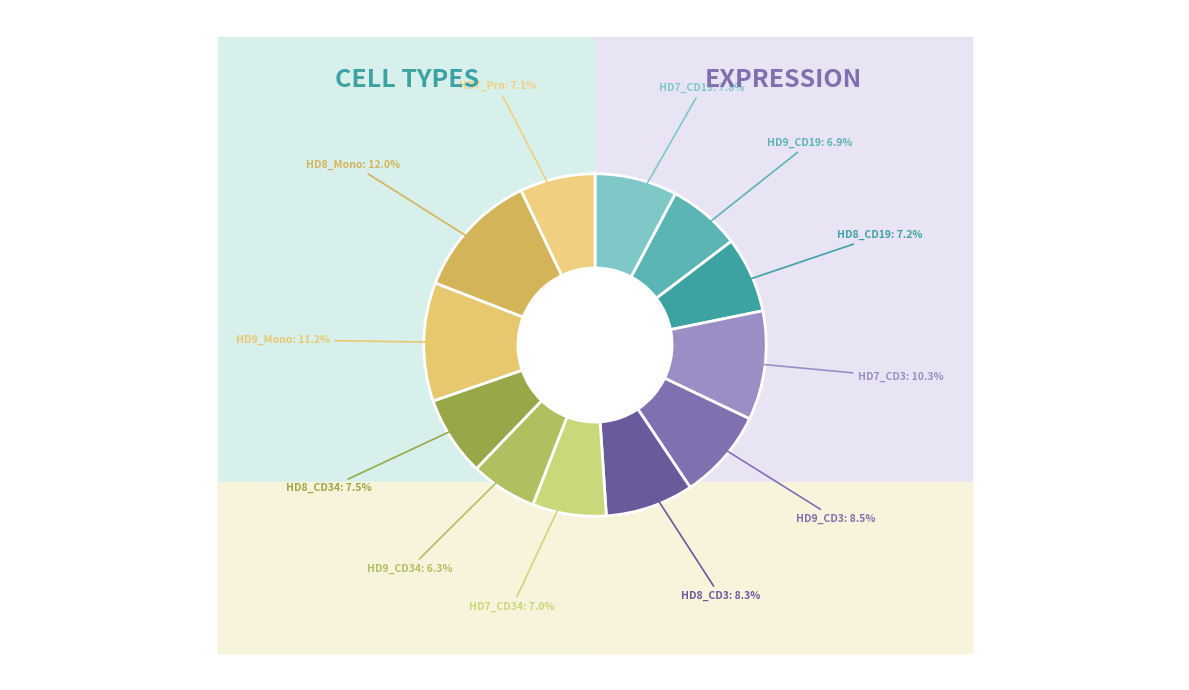

Does HD9_CD19 represent more than half of the total?

No